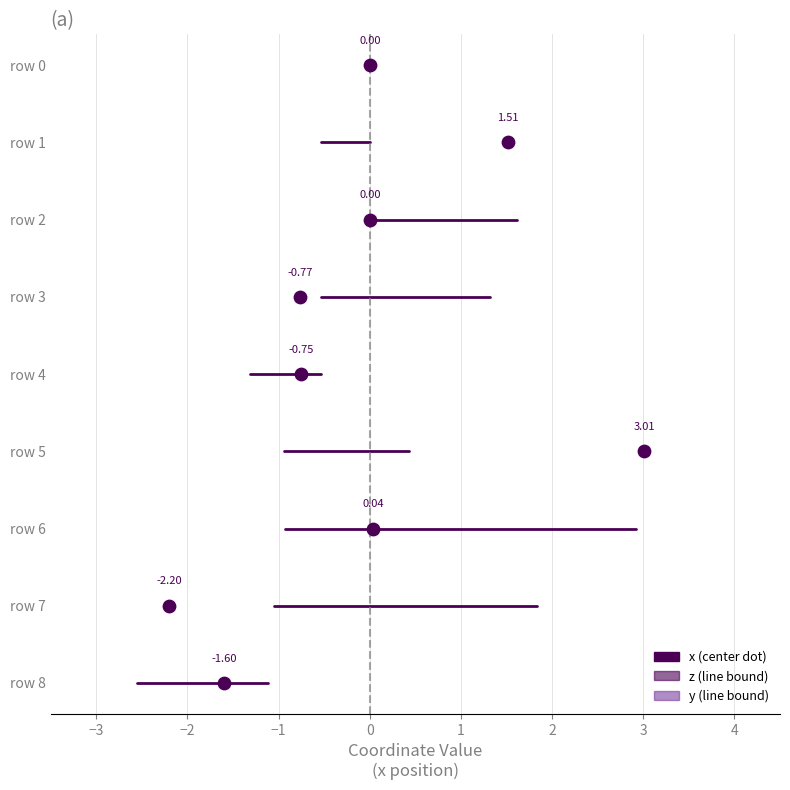

Which series has the widest spread of Y values?

x